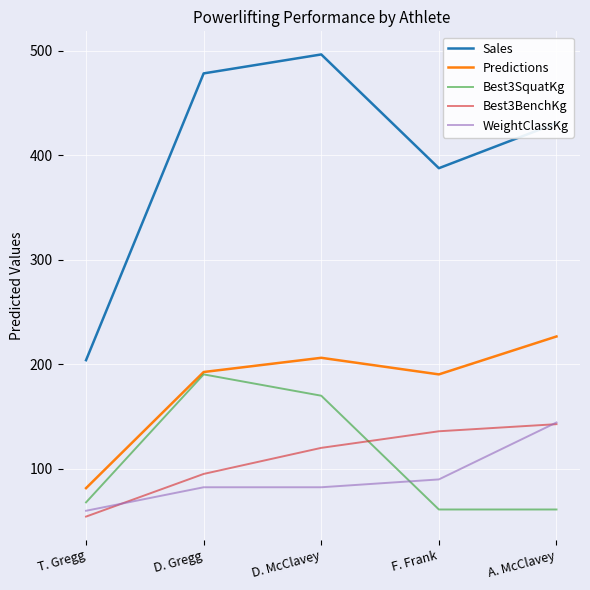

After their last crossing, which series has the higher values: WeightClassKg or Best3SquatKg?

WeightClassKg